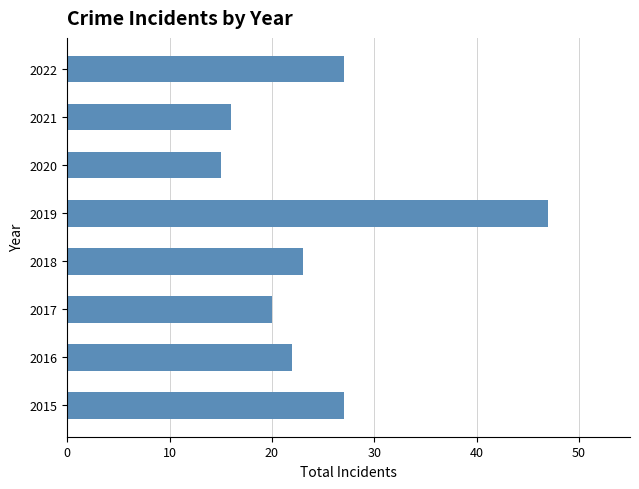

What is the difference between the maximum and second lowest values?

31